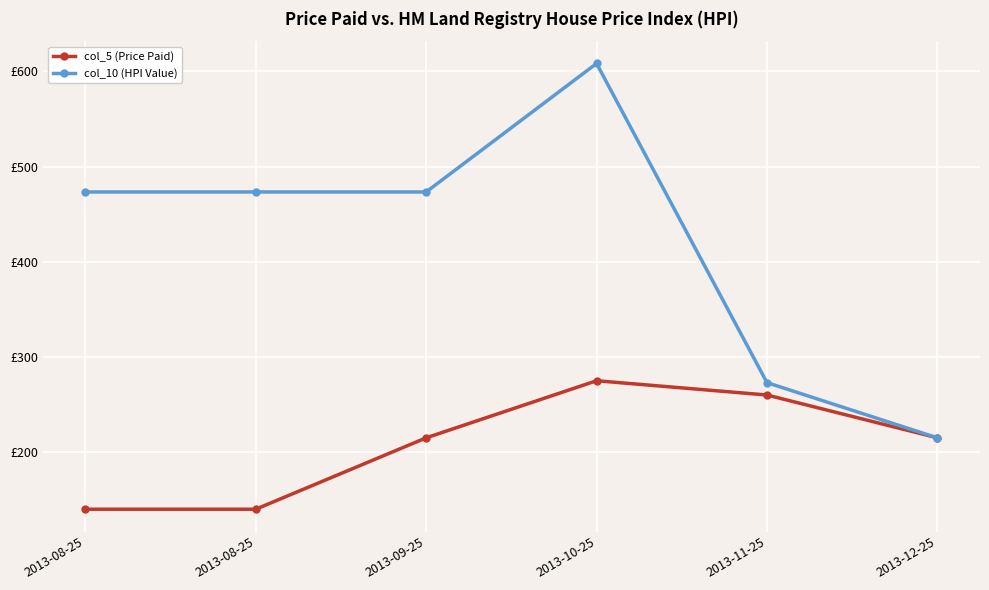

What is the label of the 1st point from the right?

2013-12-25